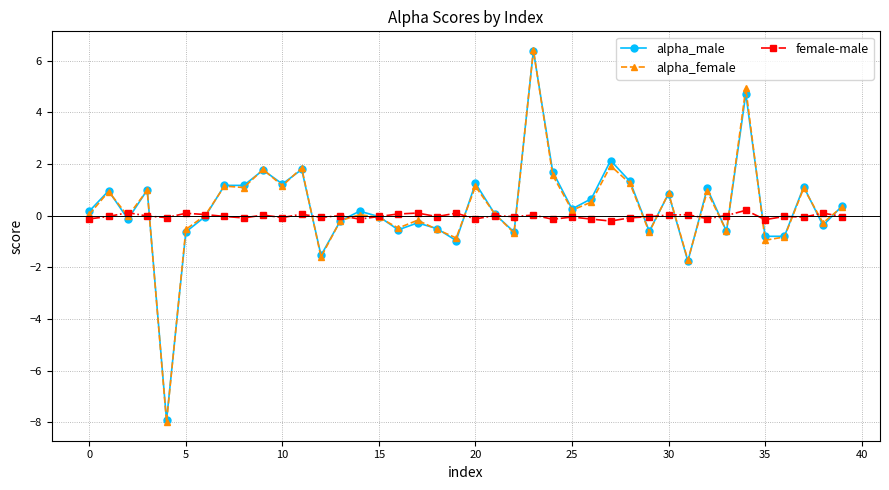

What is the greatest value displayed?

6.4